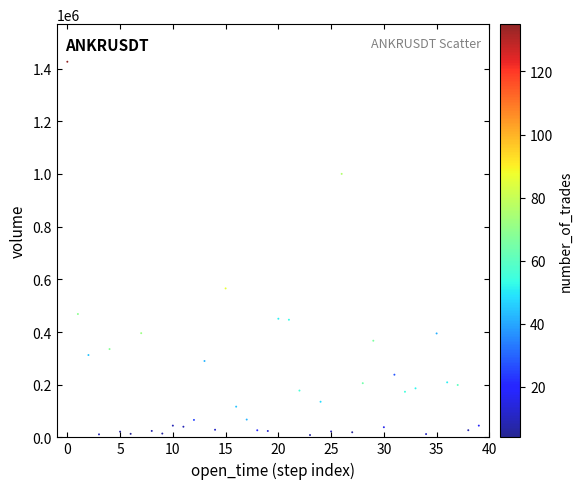

What is the range of Y values (max minus min)?

1417392